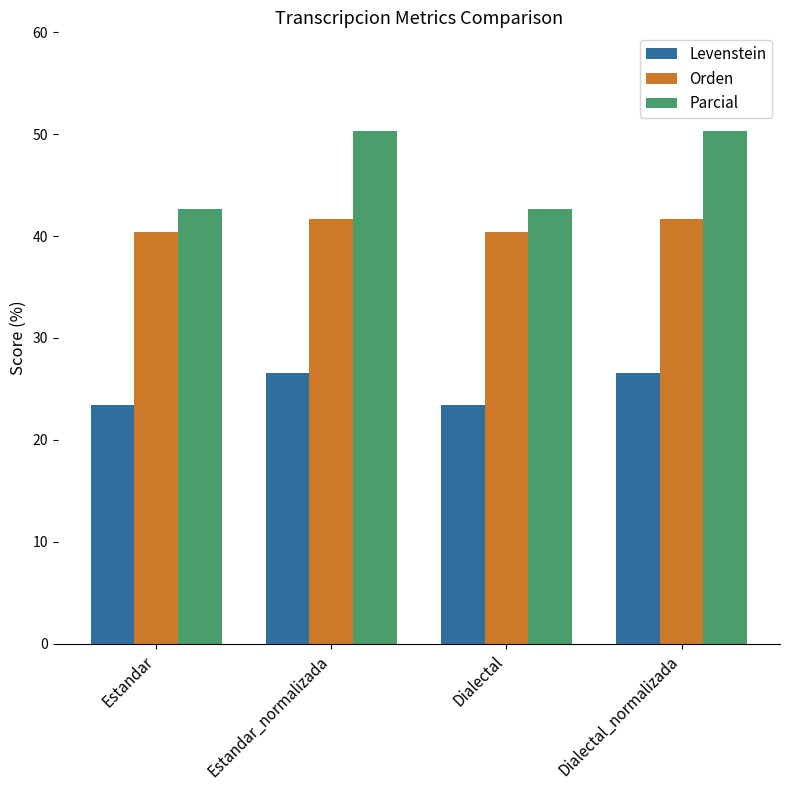

Are the bars grouped side by side (vs. stacked)?

Yes